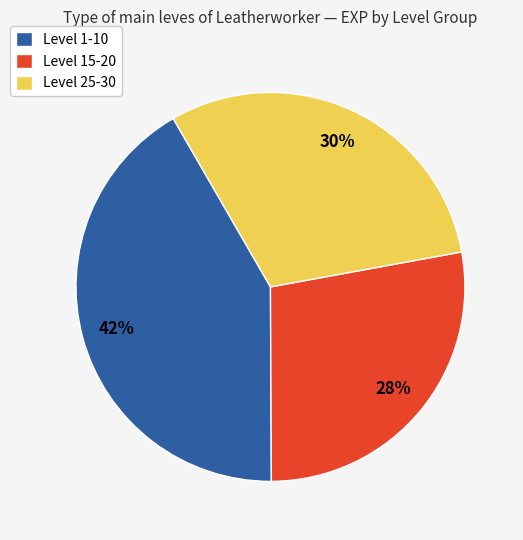

To the nearest percent, what percentage of the pie is Level 1-10?

42%